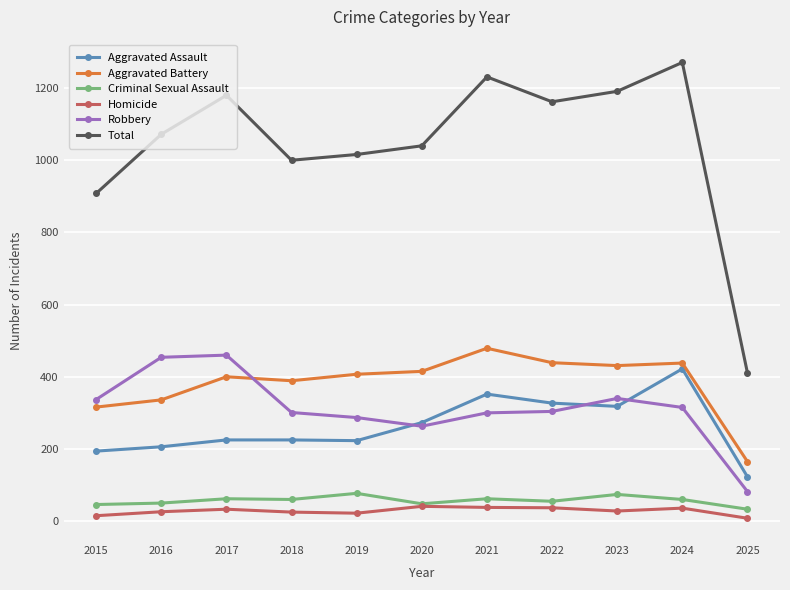

What is the spread (max minus min) of values at 2023?

1163